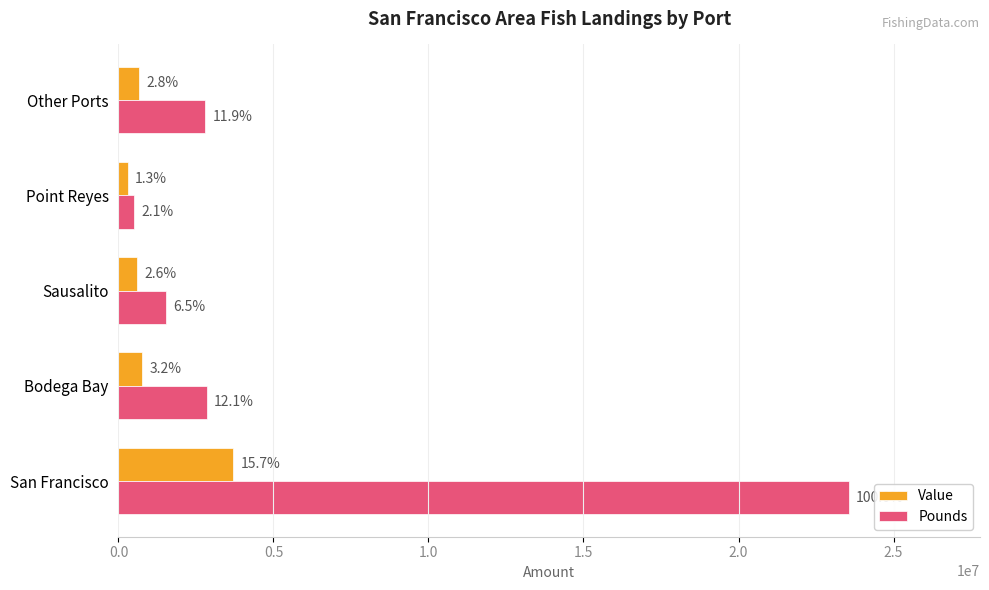

What are all the series names shown in the legend?

Value, Pounds